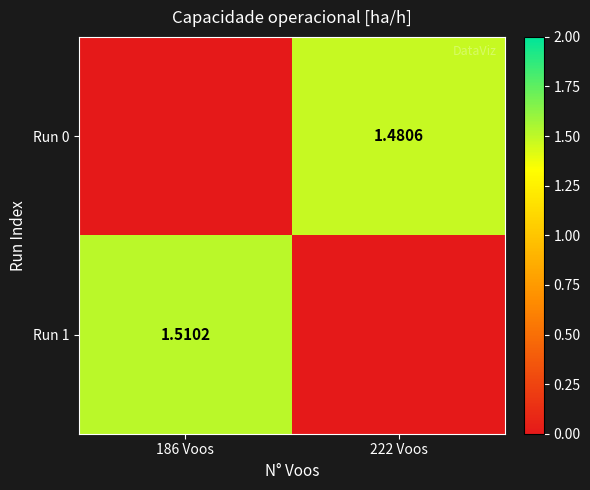

True or false: Run 1 has a value of 0.9 at 186 Voos.

False